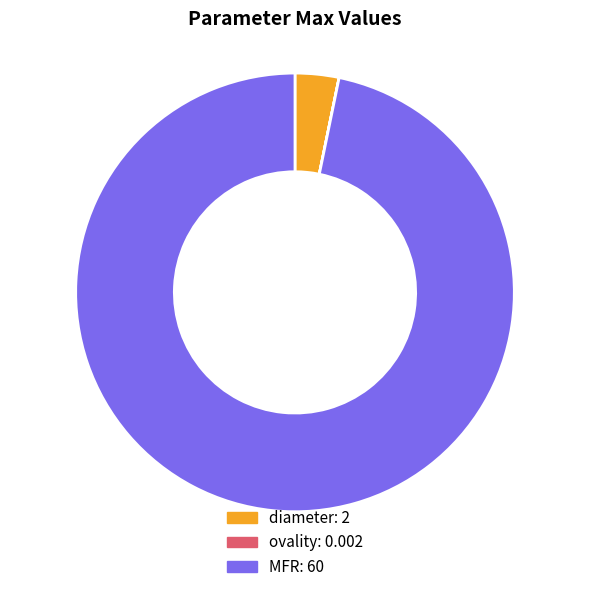

Which slice is the largest?

MFR